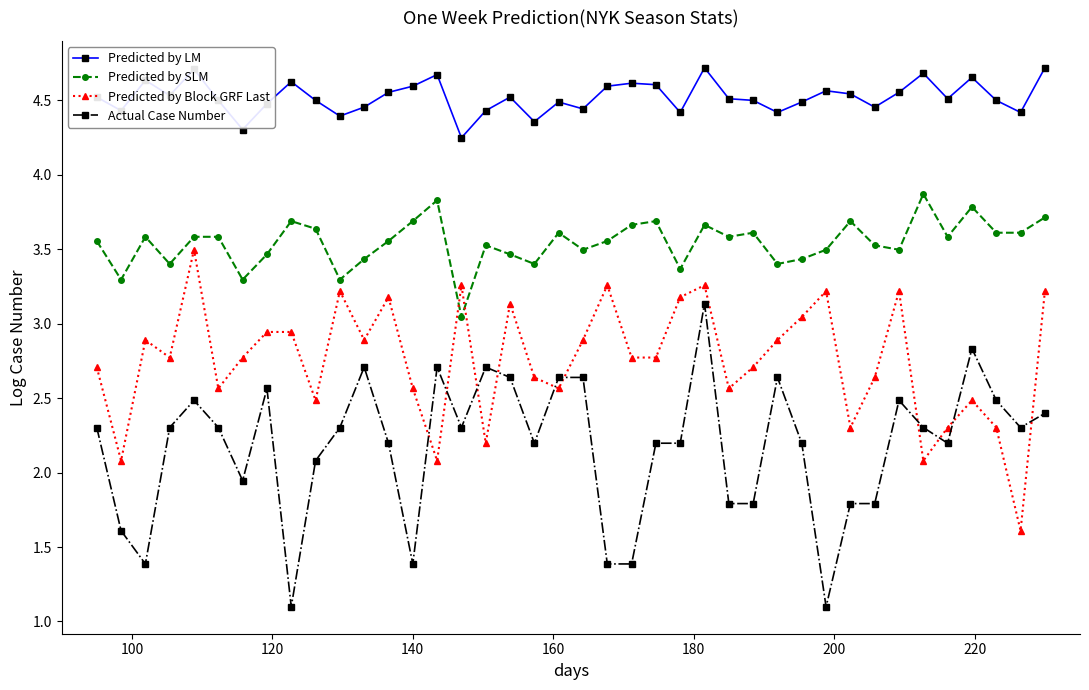

What is the difference between the second highest and second lowest values in the Predicted by LM series?

0.4